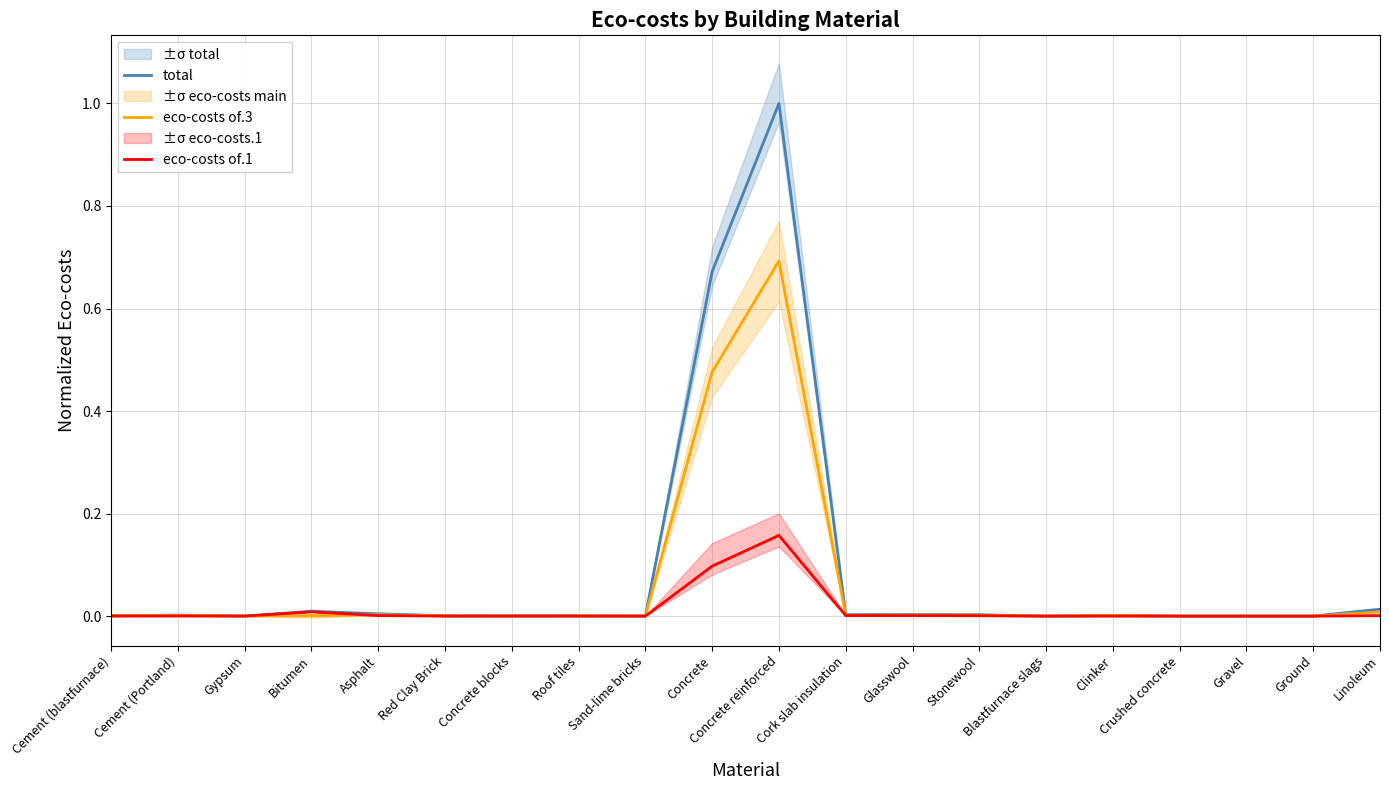

Between Roof tiles and Ground, which series saw the biggest shift?

total